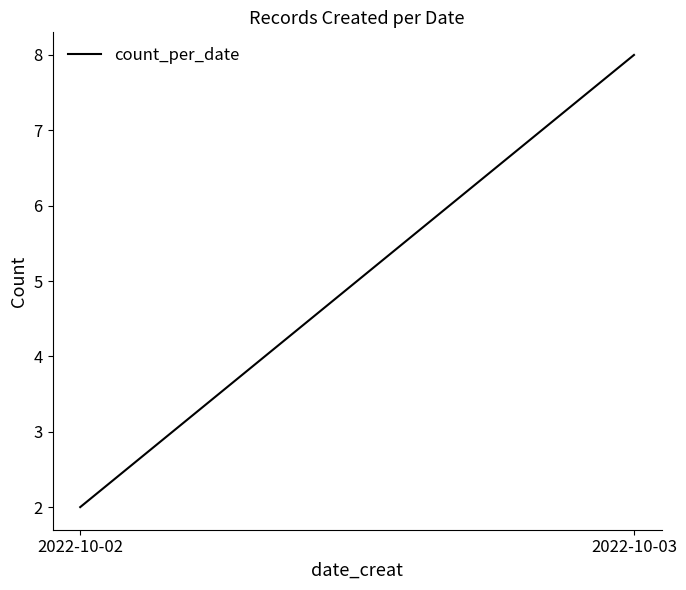

How many data points does each series have?

2